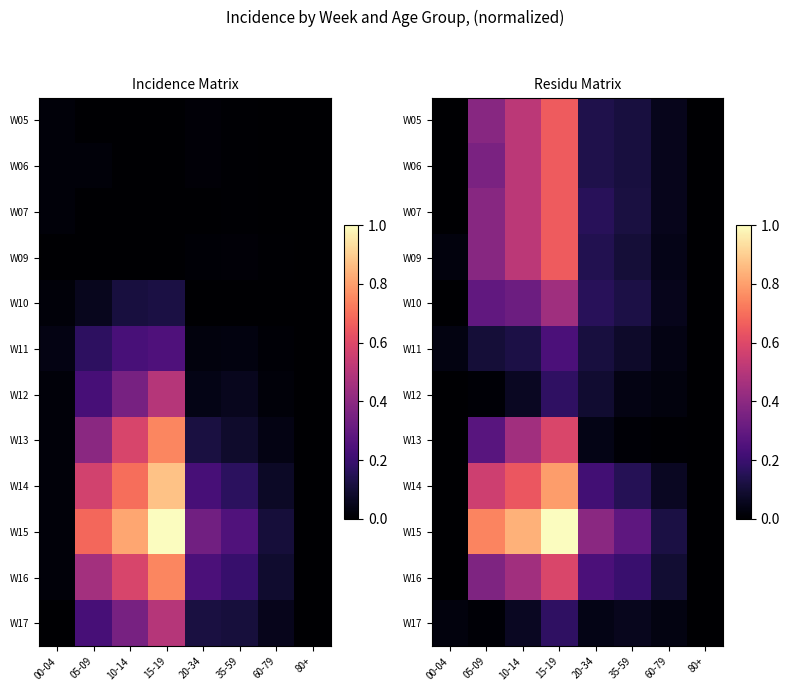

What is the spread (max minus min) of values at 15-19?

0.8